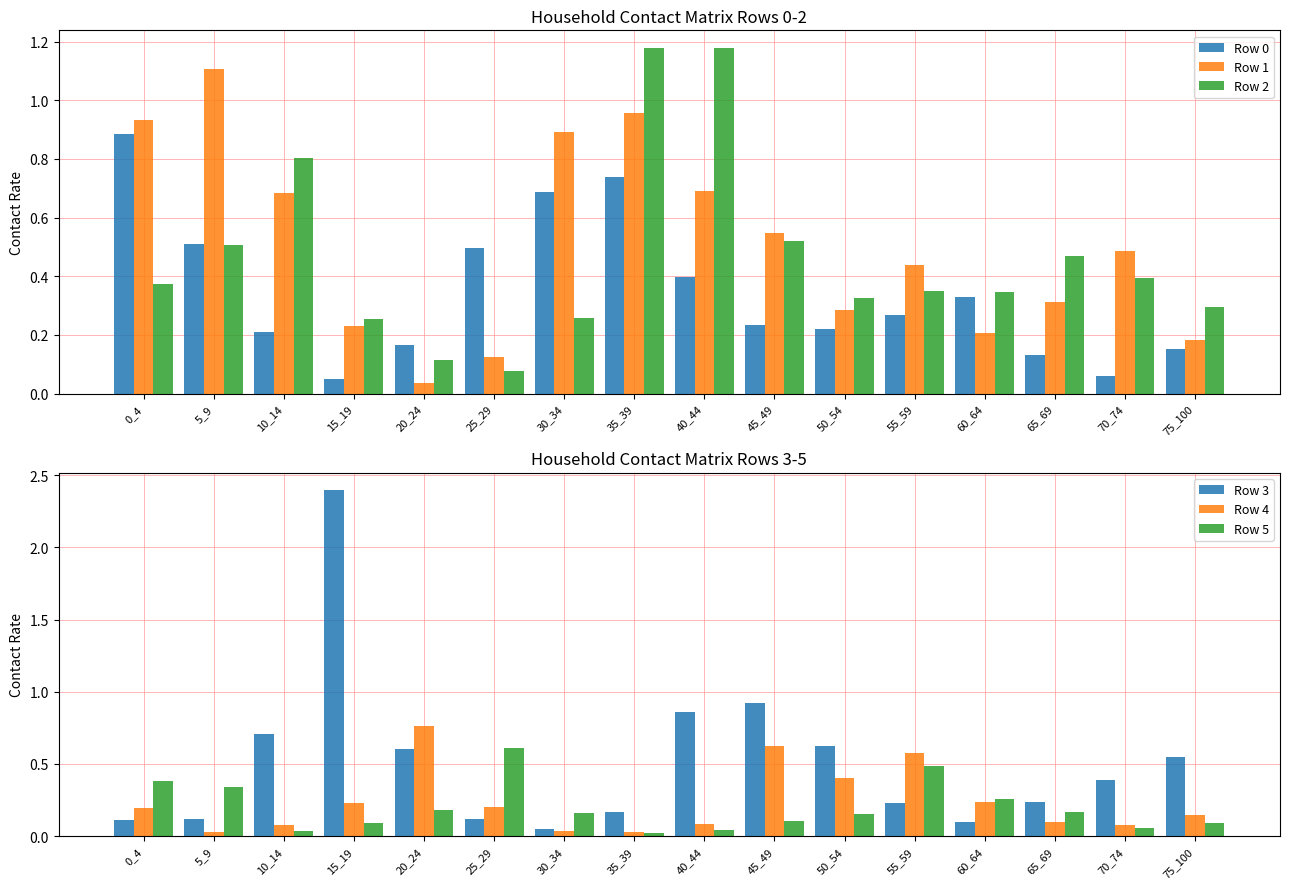

Is the value of Row 2 at 65_69 greater than the value of Row 3 at 70_74?

Yes